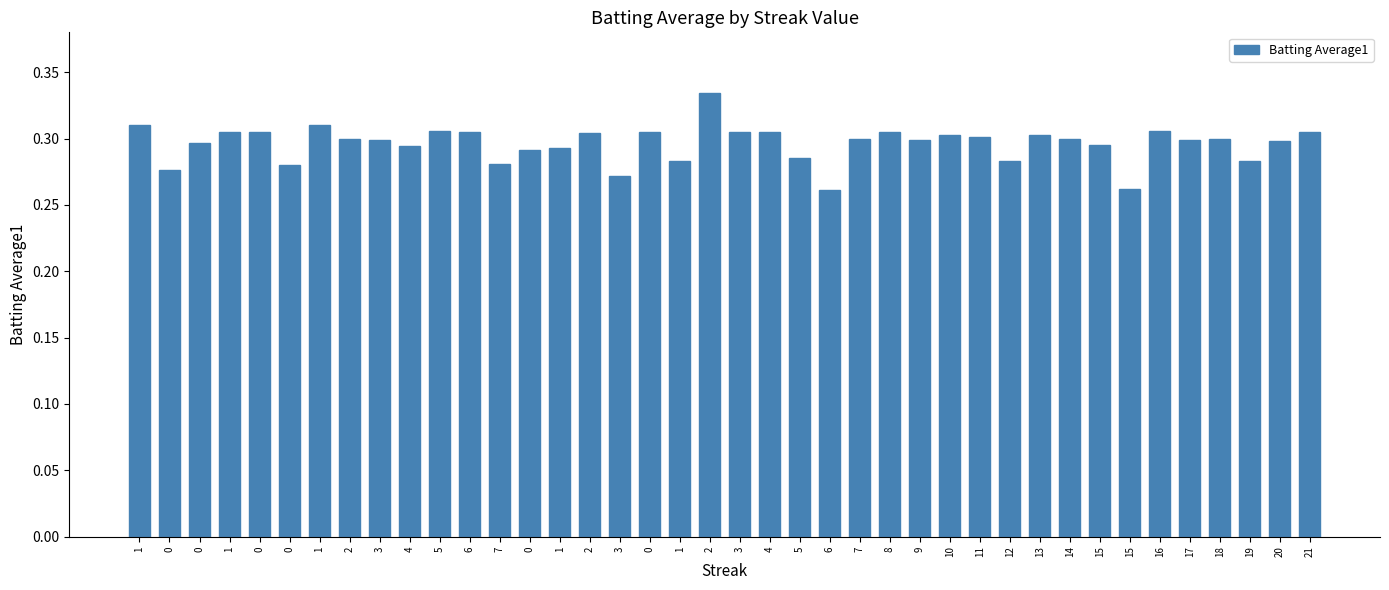

Reading left to right, extract all data points from this chart.

1=0.3	0=0.3	0=0.3	1=0.3	0=0.3	0=0.3	1=0.3	2=0.3	3=0.3	4=0.3	5=0.3	6=0.3	7=0.3	0=0.3	1=0.3	2=0.3	3=0.3	0=0.3	1=0.3	2=0.3	3=0.3	4=0.3	5=0.3	6=0.3	7=0.3	8=0.3	9=0.3	10=0.3	11=0.3	12=0.3	13=0.3	14=0.3	15=0.3	15=0.3	16=0.3	17=0.3	18=0.3	19=0.3	20=0.3	21=0.3